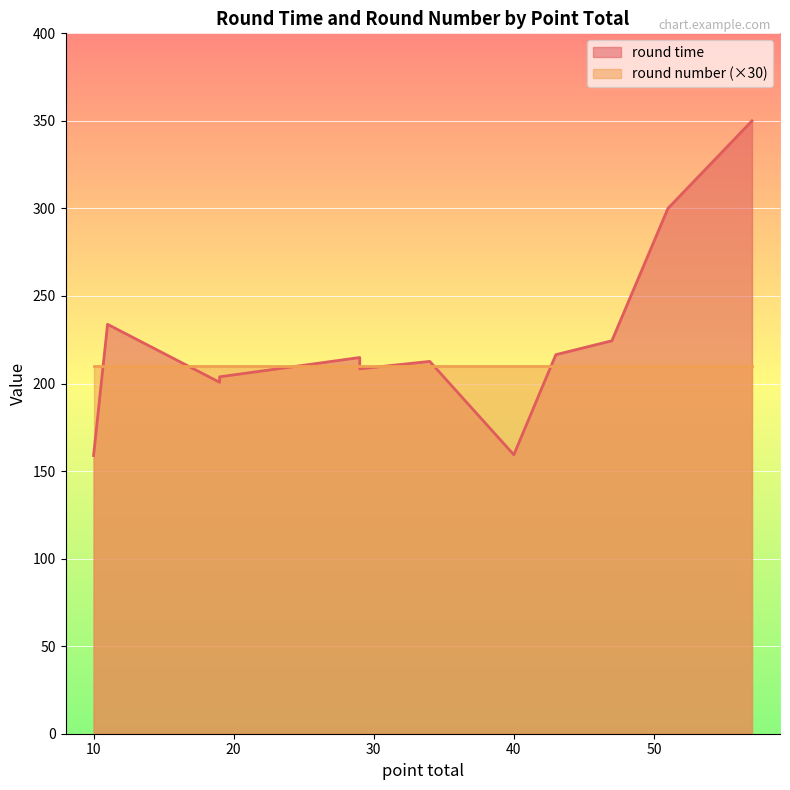

What is the maximum value shown in the chart?

350.0